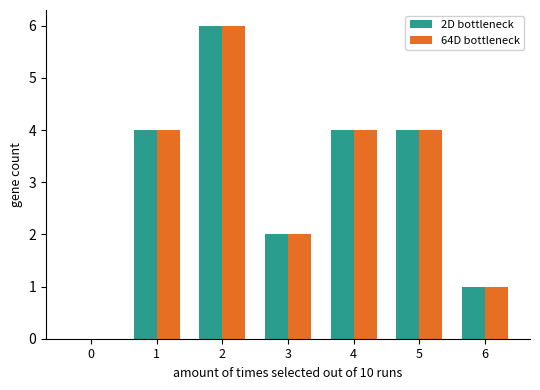

The 64D bottleneck series shows 4 at 1. True or false?

True